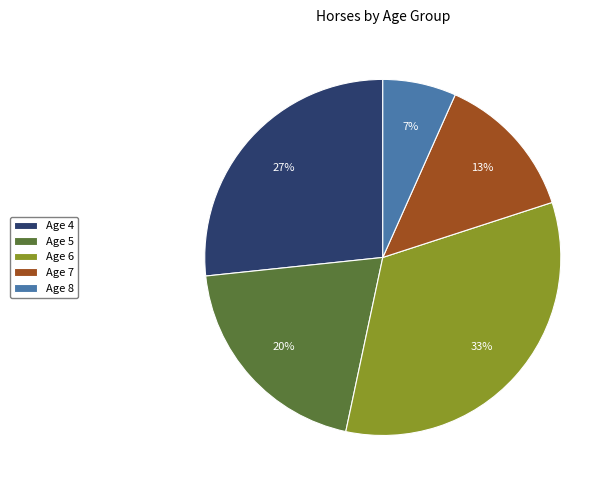

Is it true that Age 6 is 40% of the pie?

False